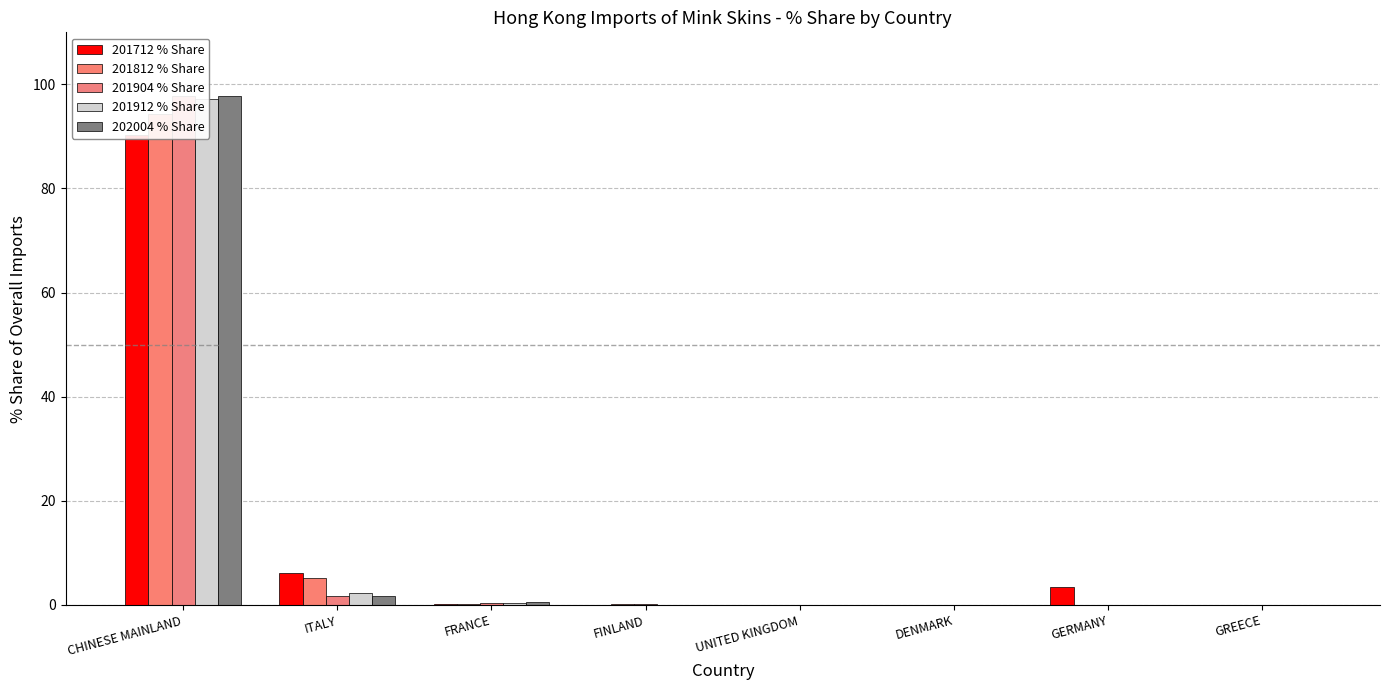

How many groups of bars are there?

8